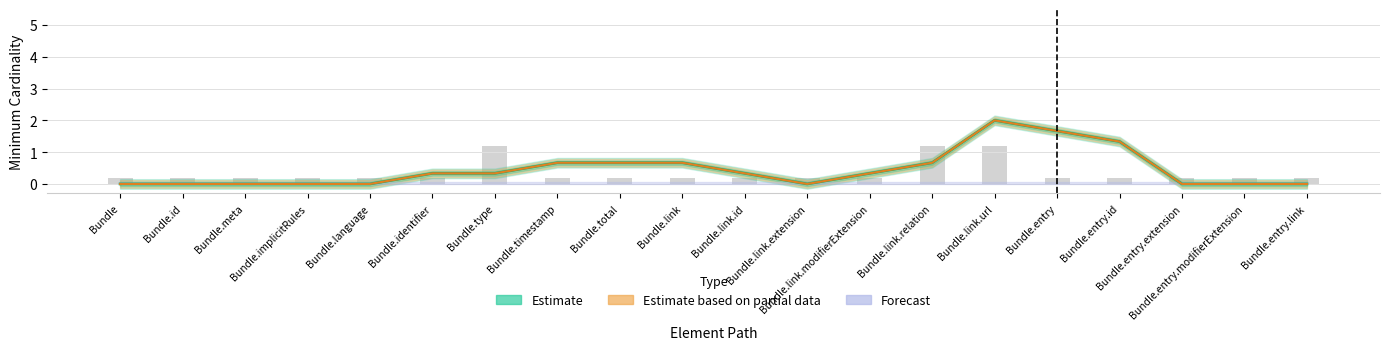

At which category is the sum across all series the highest?

Bundle.link.url